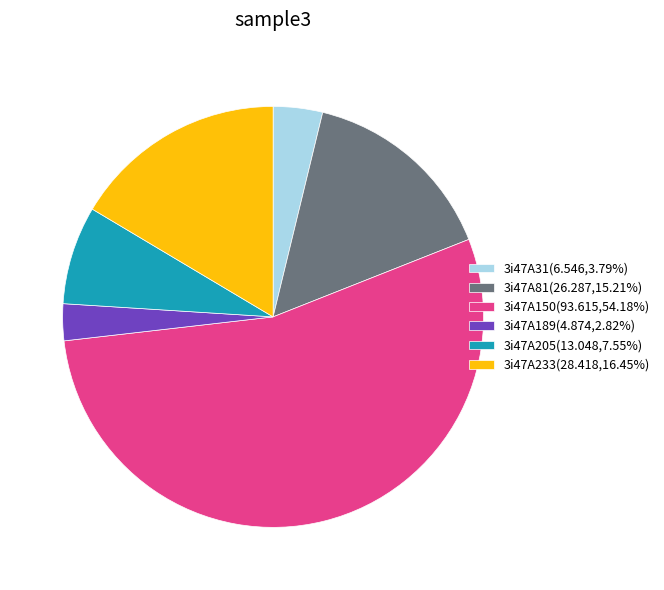

Rank the categories by value from highest to lowest.

3i47A150, 3i47A233, 3i47A81, 3i47A205, 3i47A31, 3i47A189